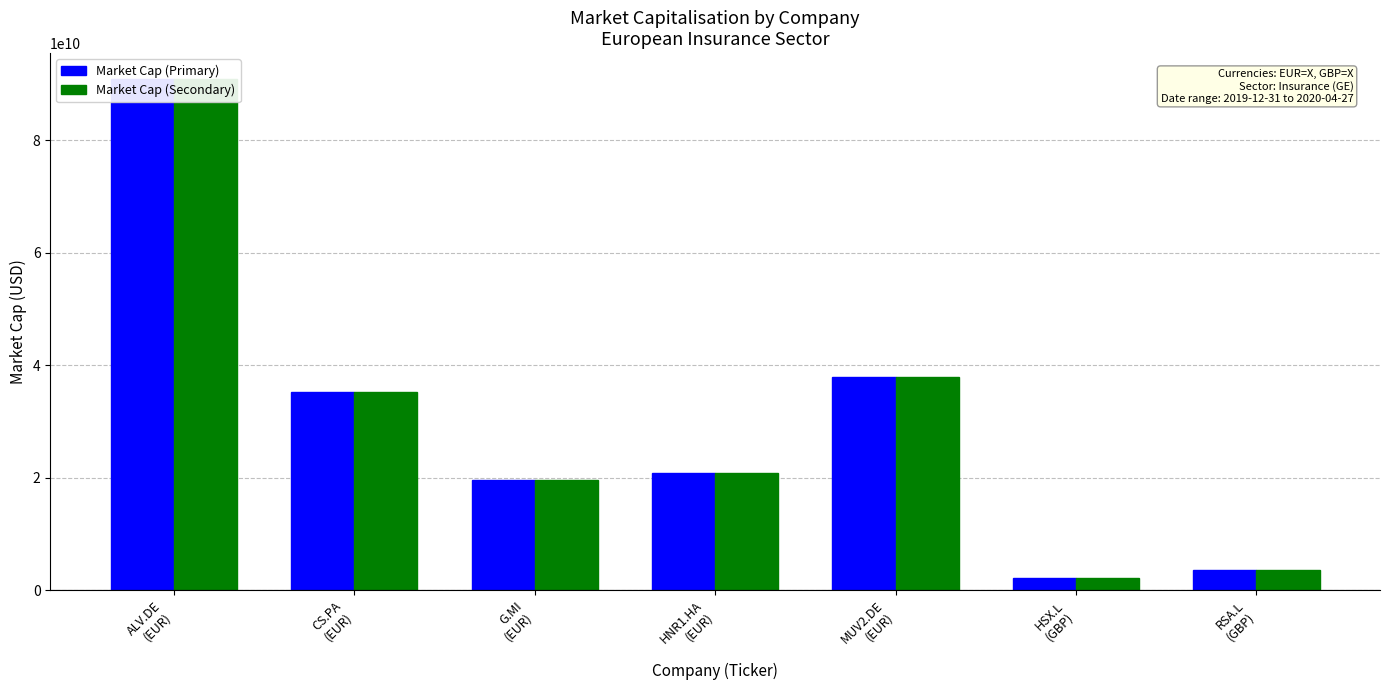

How many bars are there in each group?

2